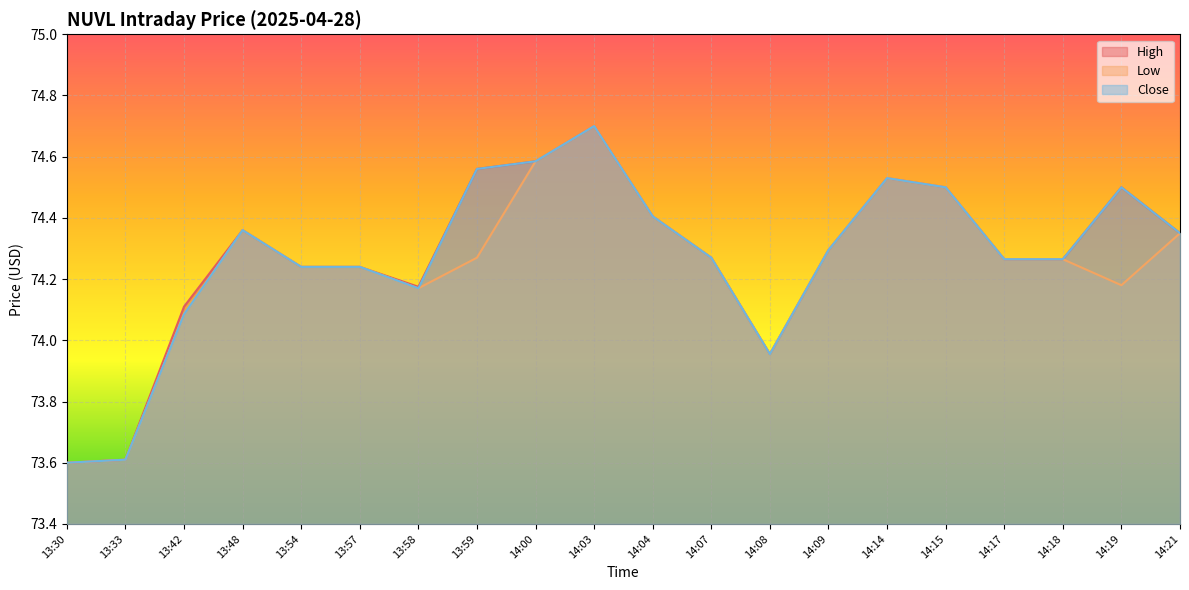

At how many categories does at least one series exceed 74?

17